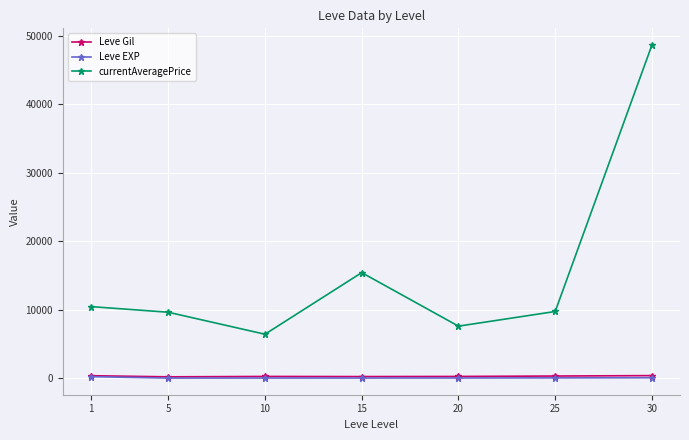

How many lines are shown in the chart?

3